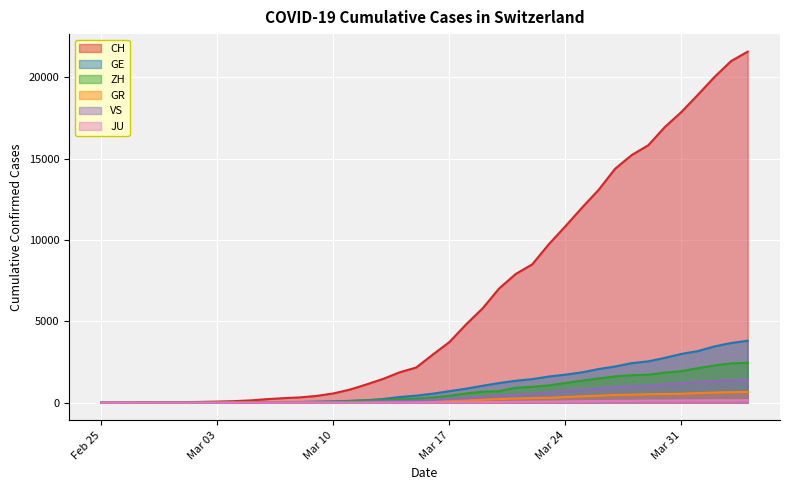

The value of JU at 2020-02-26 is 0. True or false?

True